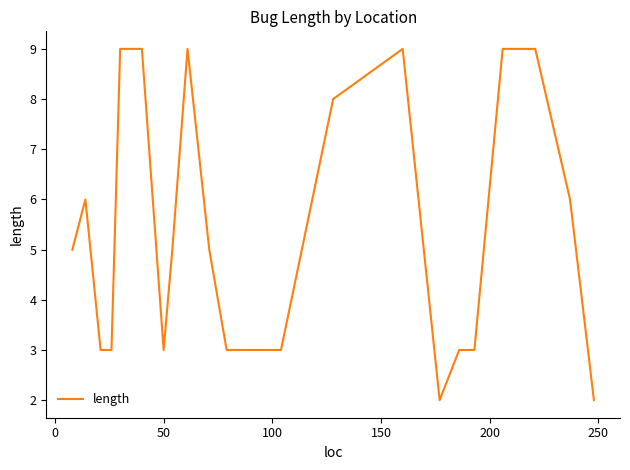

What is the maximum value shown in the chart?

9